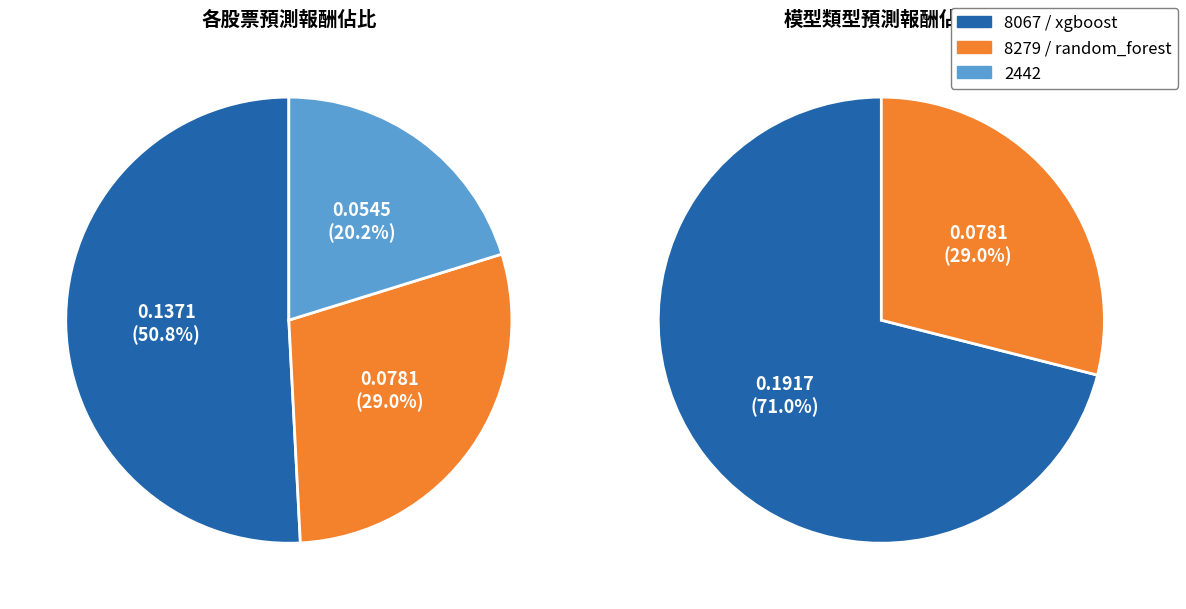

The 8279 slice represents 41% of the pie. True or false?

False